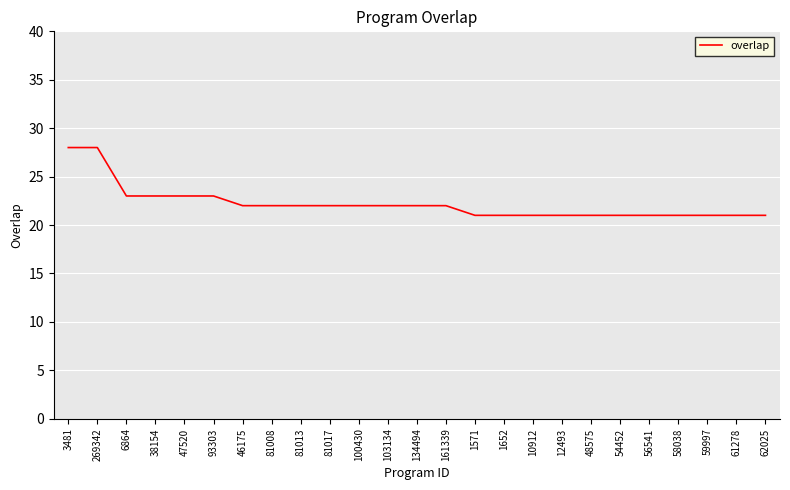

The chart shows a value of 28 at 3481. True or false?

True